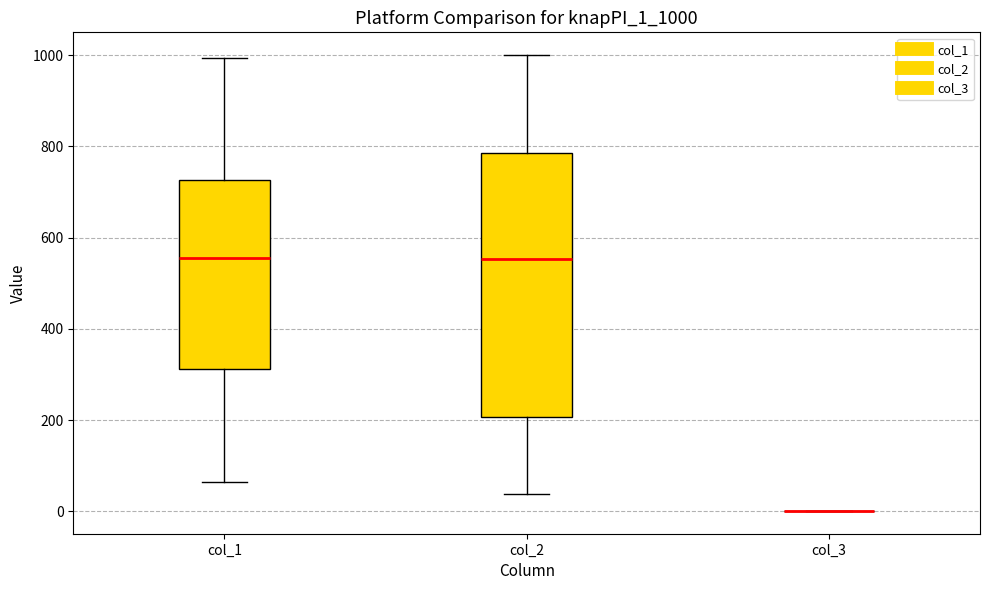

Reading left to right, transcribe this box plot: for each box, give where its median line is, the range the box spans, and where its two whiskers end, as read against the y-axis. The values are not printed on the chart, so give them approximately, as read against the axis.

col_1: median 560, box 320 to 720, whiskers 60 to 1000
col_2: median 560, box 200 to 780, whiskers 40 to 1000
col_3: box collapsed to a line at 0, whiskers 0 to 0